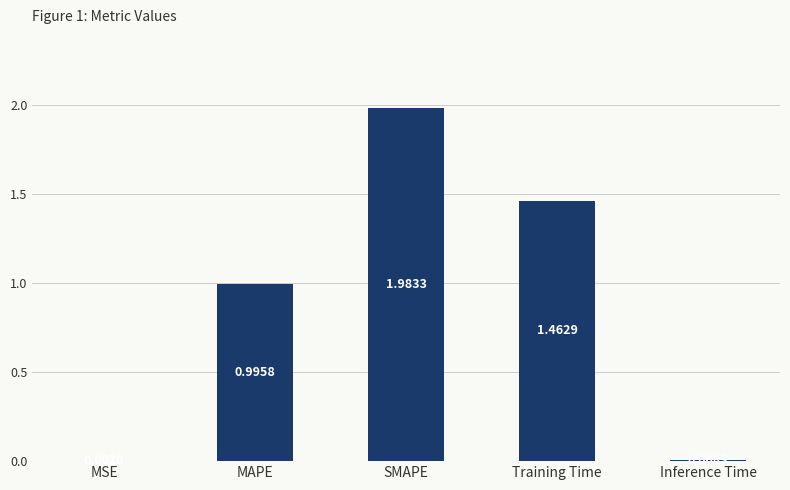

Between MSE and MAPE, which is larger?

MAPE